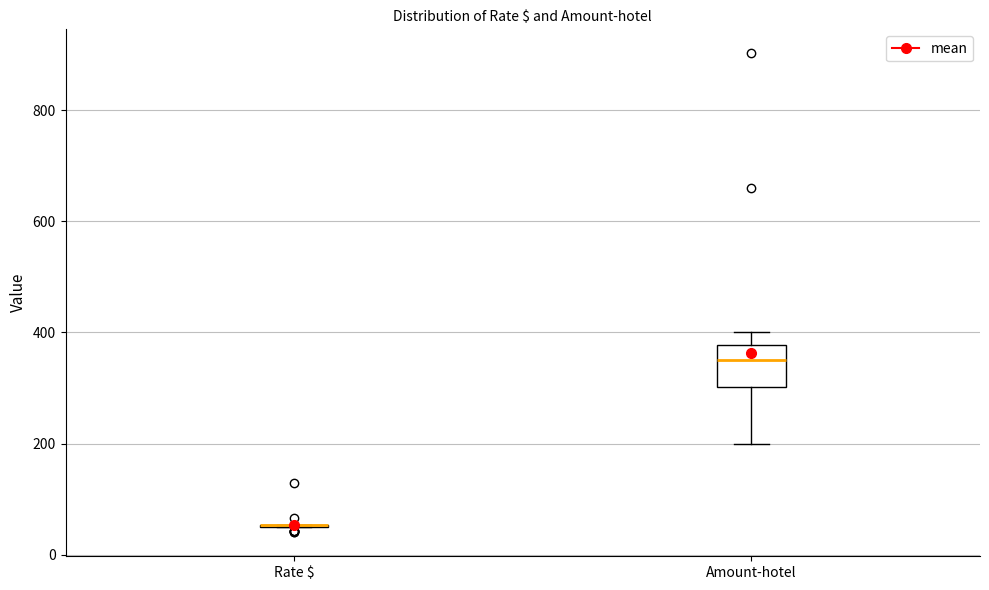

Reading left to right, read every box against the y-axis: the position of its median line, the range the box covers, and the ends of its whiskers. The values are not printed on the chart, so give them approximately, as read against the axis.

Rate $: box collapsed to a line at 60, whiskers 60 to 60
Amount-hotel: median 360, box 300 to 380, whiskers 200 to 400